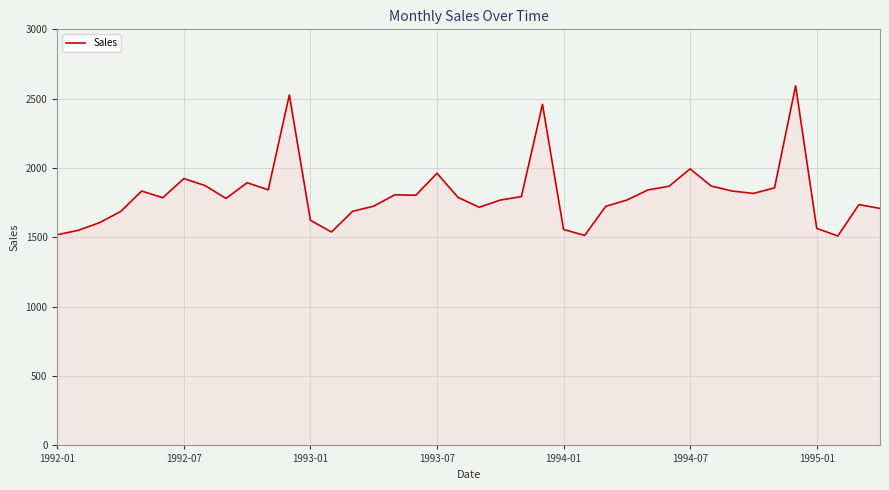

What is the maximum value shown in the chart?

2593